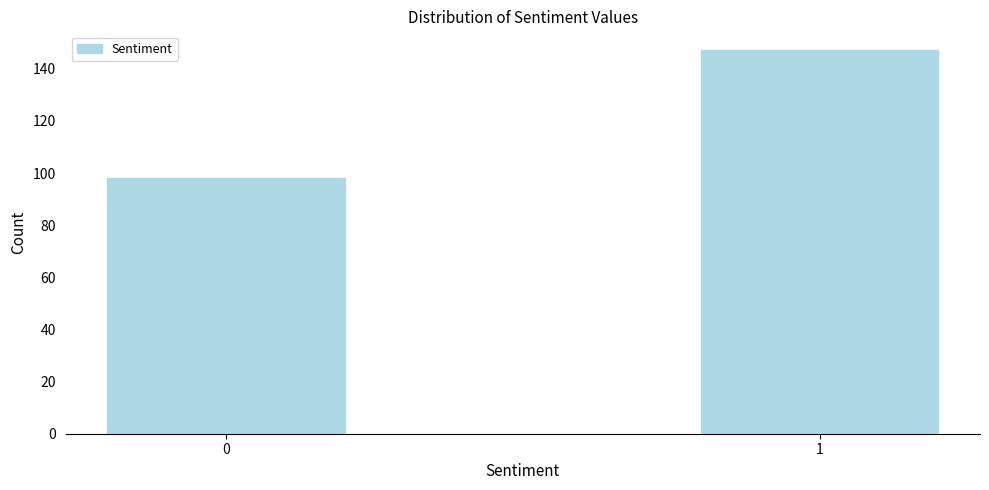

Reading left to right, what are all the values shown in this chart?

0=98	1=147